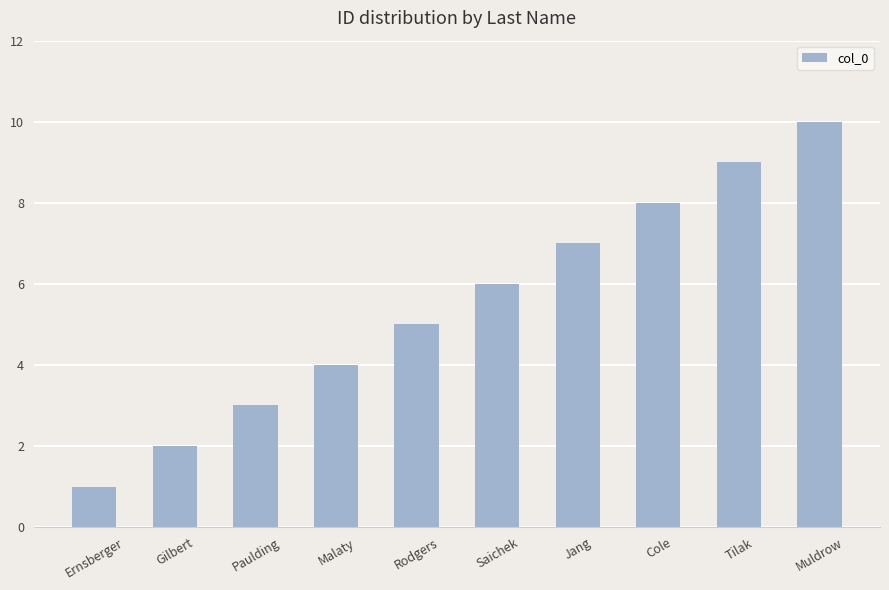

Reading left to right, transcribe all the data shown in this chart.

1	2	3	4	5	6	7	8	9	10